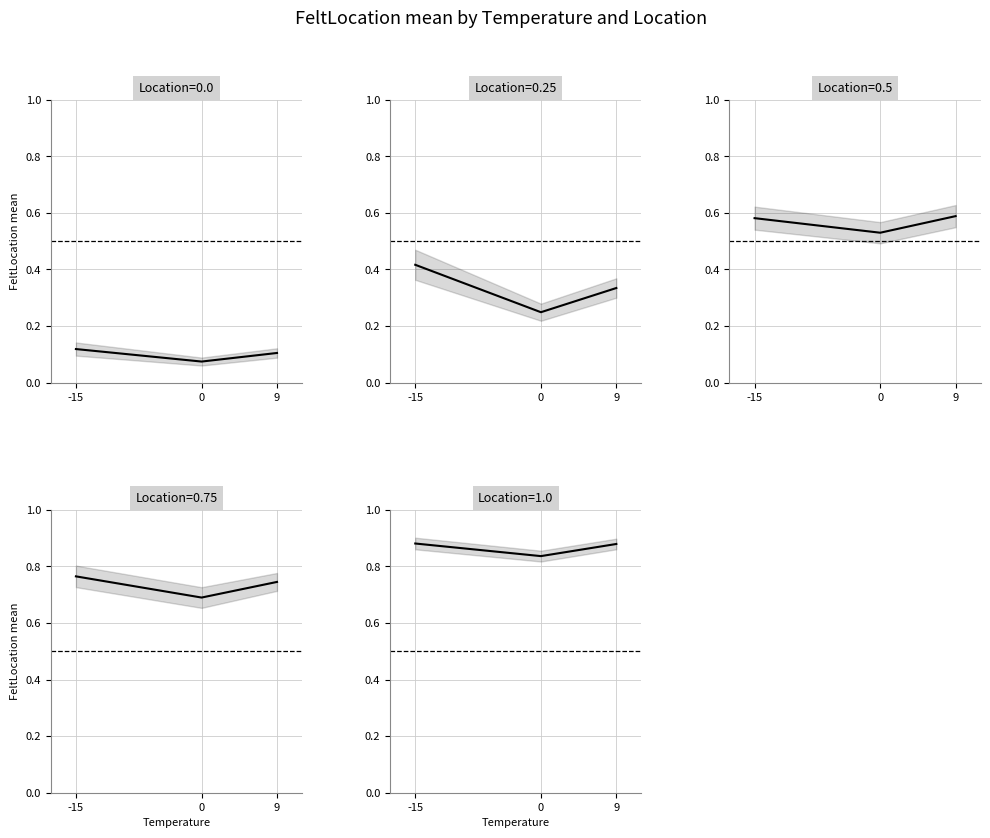

What is the lowest value of the Location_1.0 series?

0.8